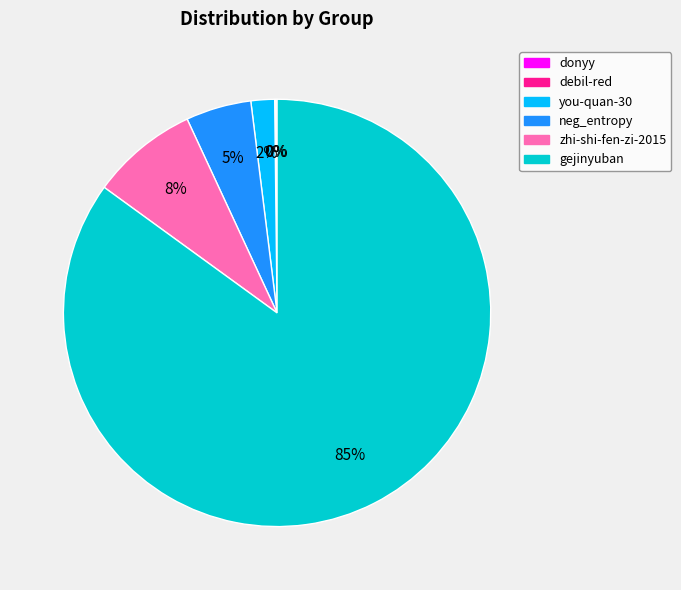

What is the majority slice?

gejinyuban